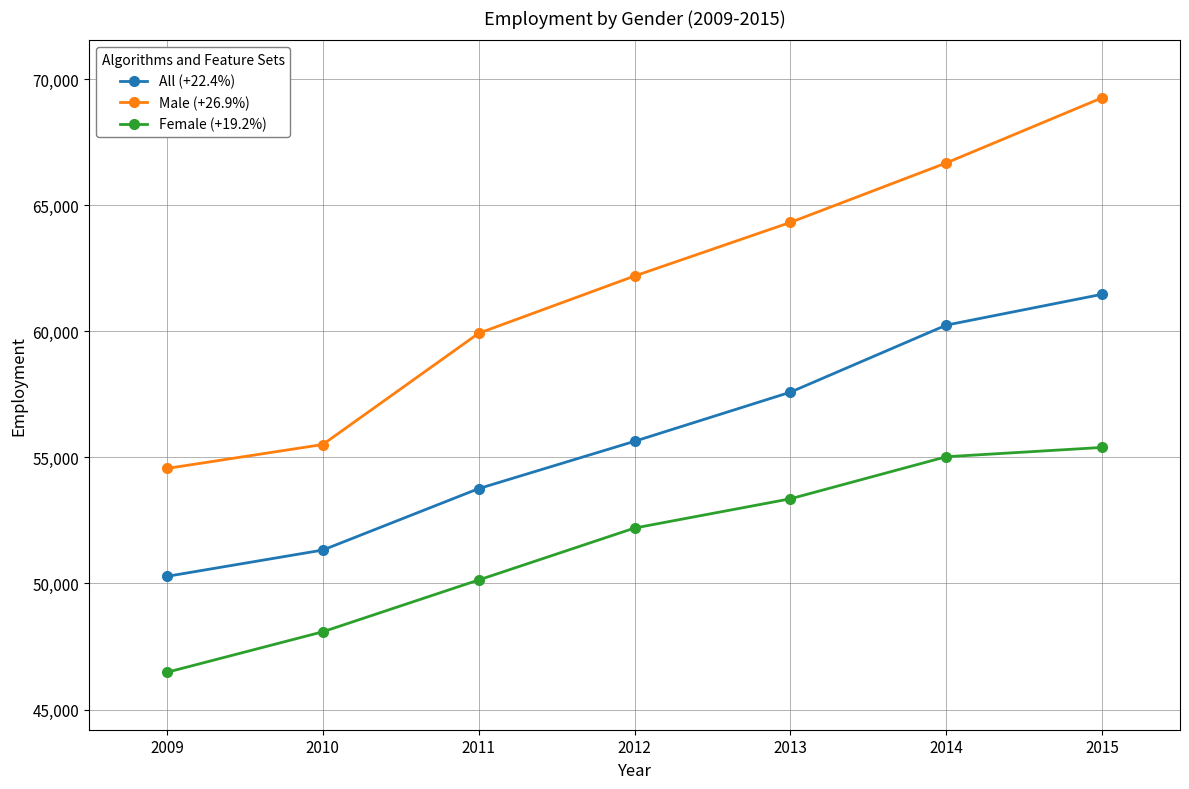

What is the difference between the Male (+26.9%) values at 2011 and 2014?

6754